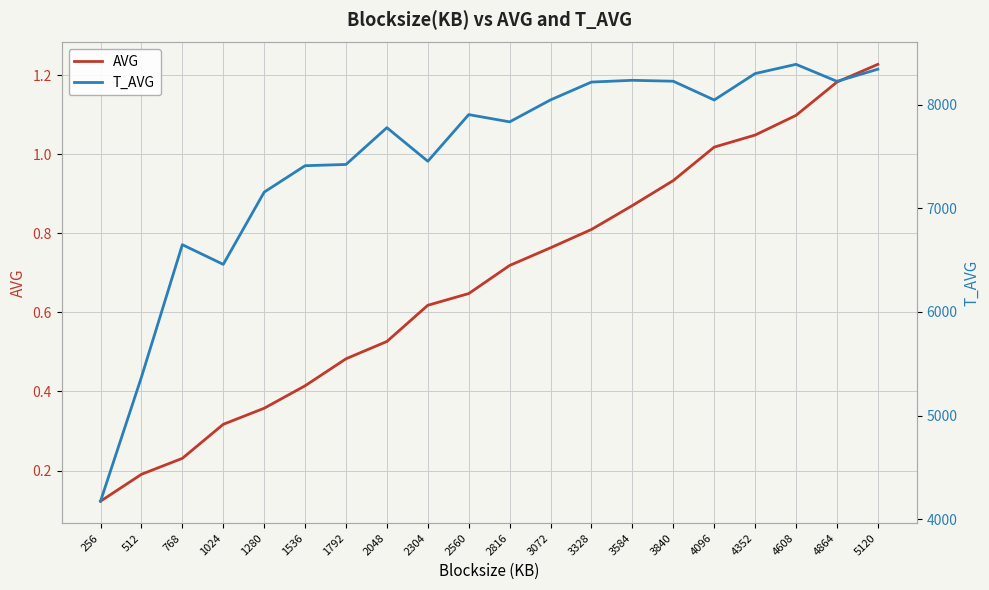

At how many categories does at least one series exceed 4735?

19